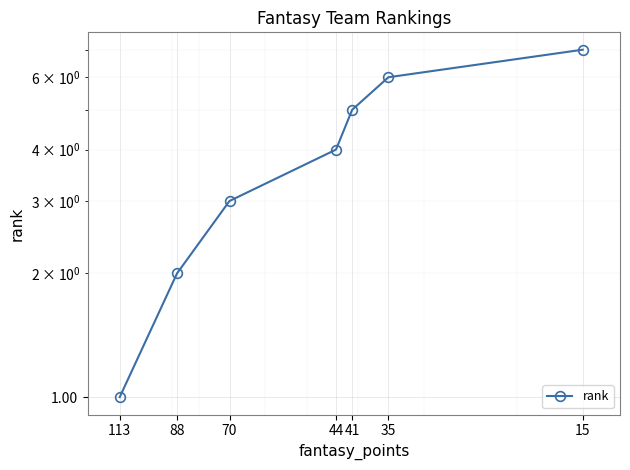

How many data points are less than 4?

3